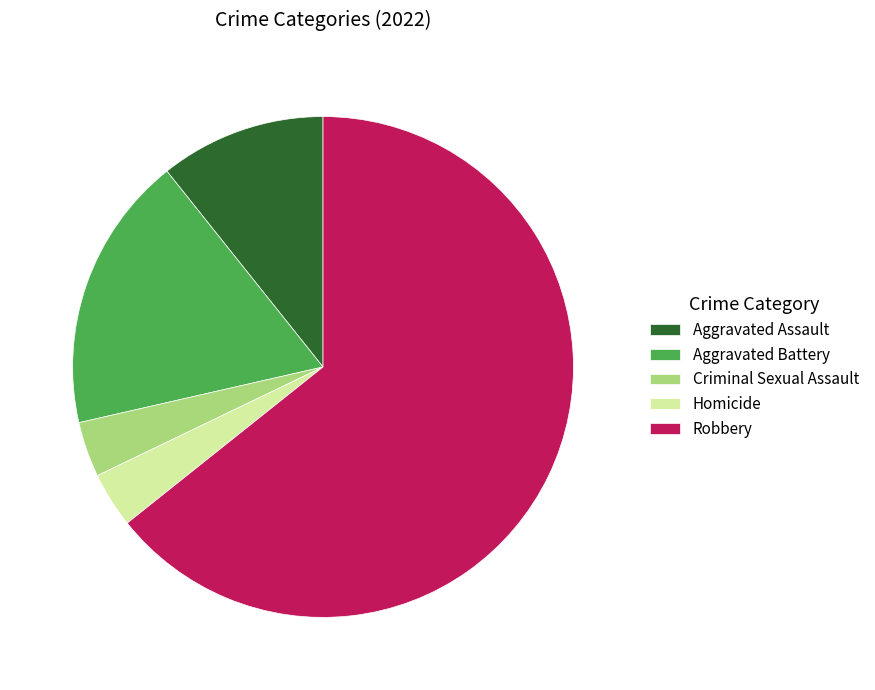

Do Aggravated Assault and Aggravated Battery together represent more than half of the pie?

No